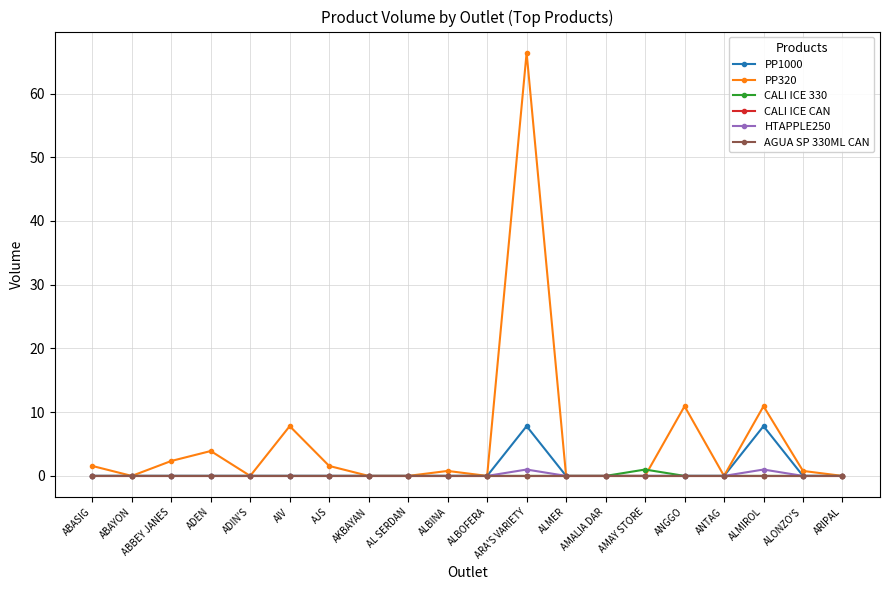

True or false: CALI ICE 330 and AGUA SP 330ML CAN intersect in this chart.

False